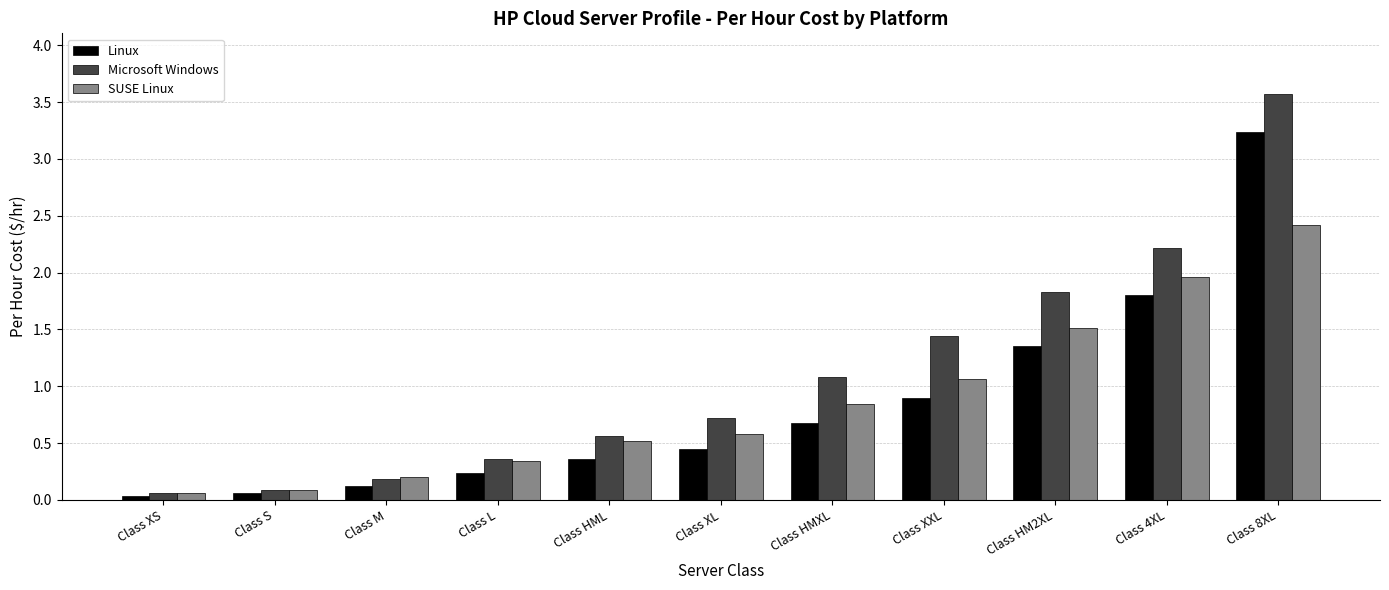

How many bars are there in each group?

3